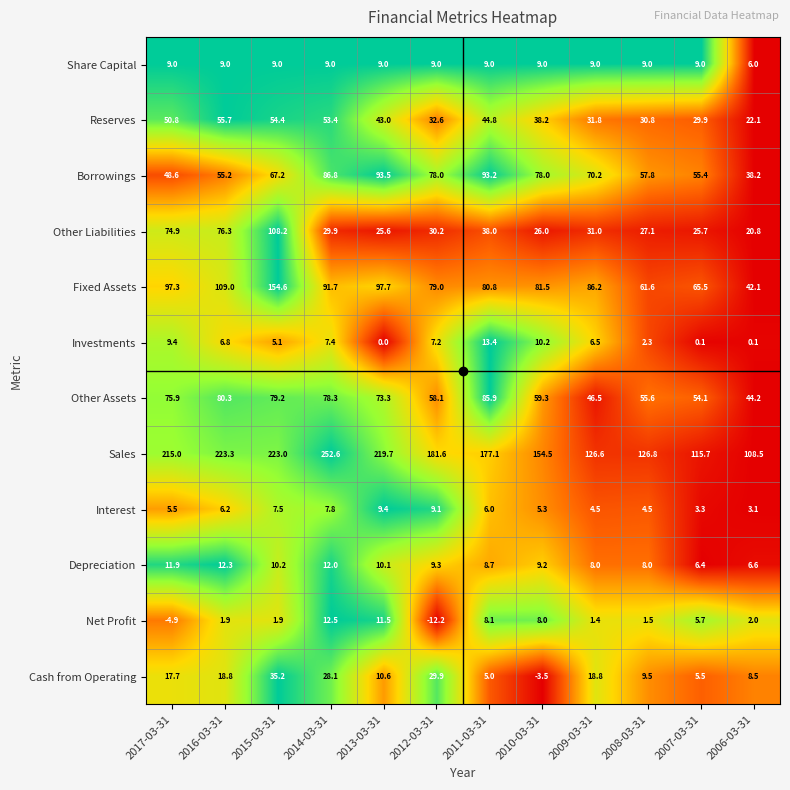

The Share Capital series shows 9.0 at 2011-03-31. True or false?

True